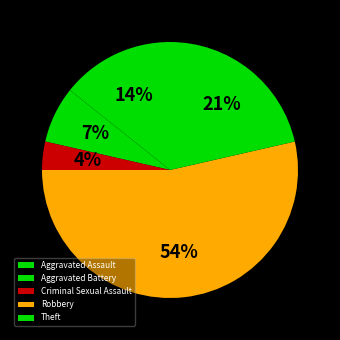

How many segments does this pie chart have?

5